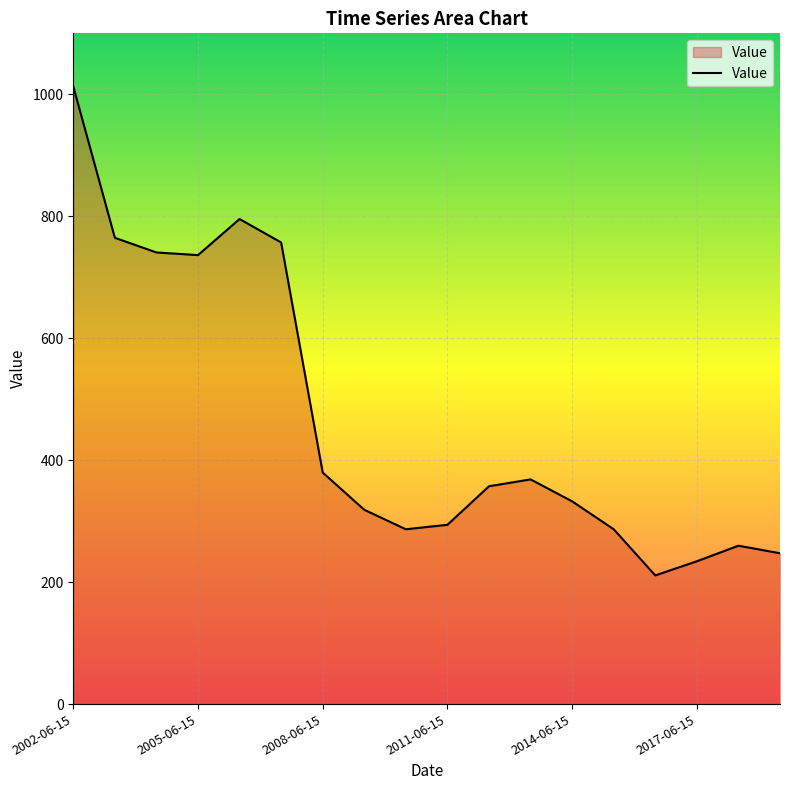

What is the difference between the second highest and minimum values?

584.4